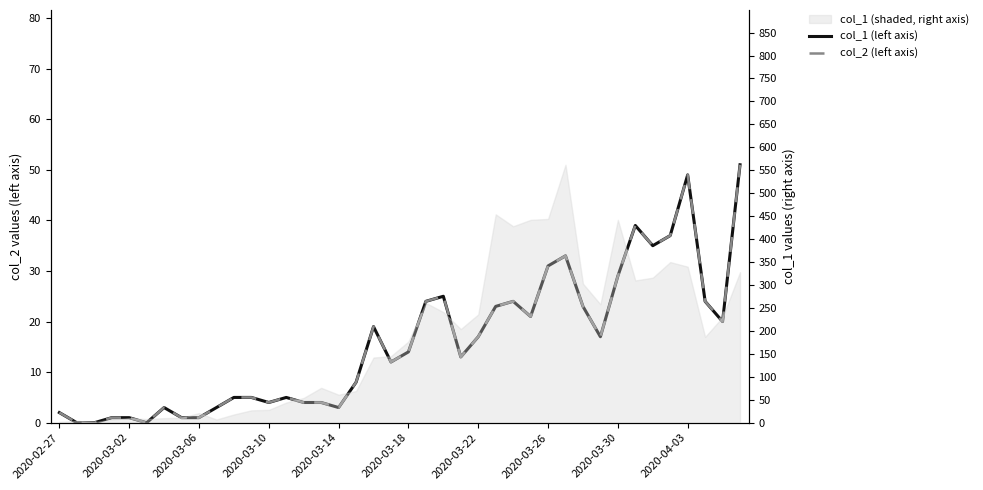

True or false: col_1 (left axis) and col_2 (left axis) intersect in this chart.

False